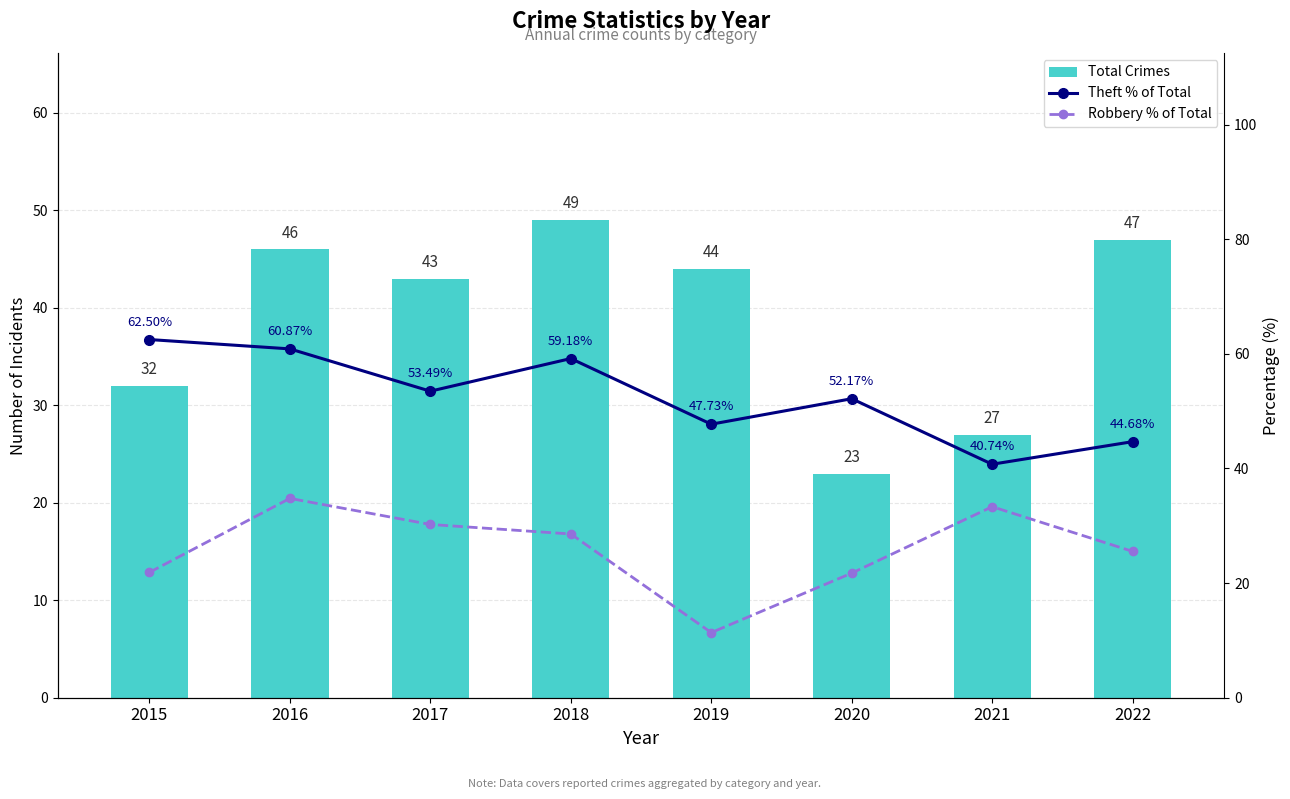

Are the bars horizontal?

No